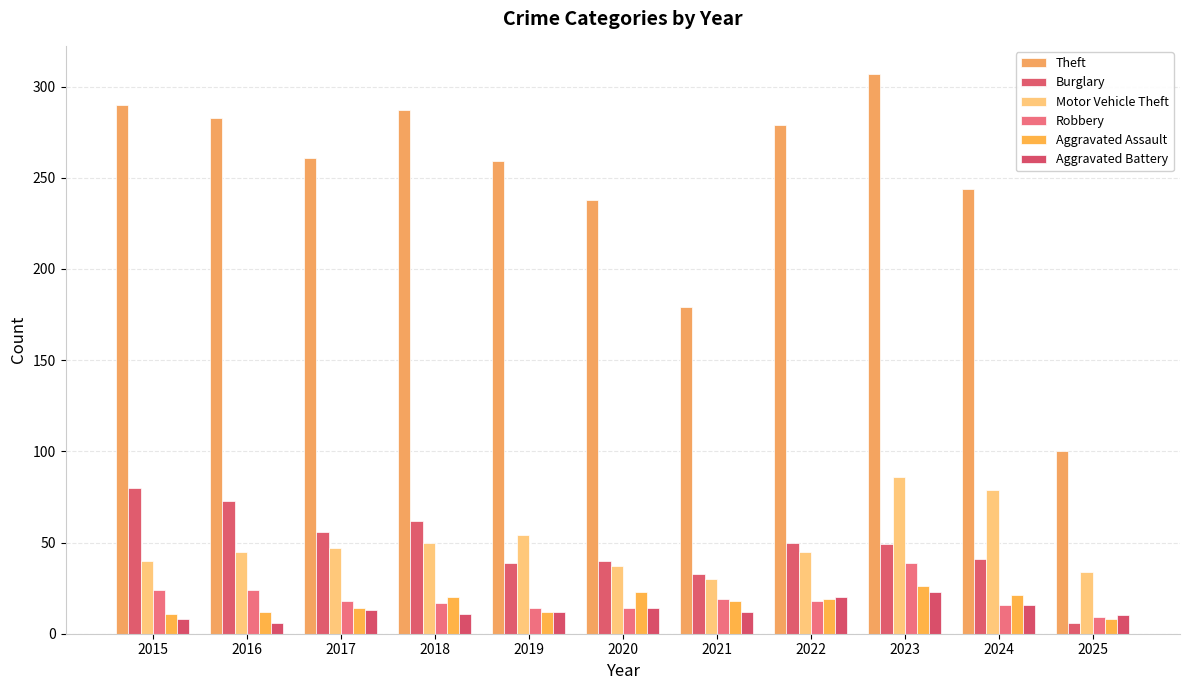

At which label does Motor Vehicle Theft reach its minimum?

2021